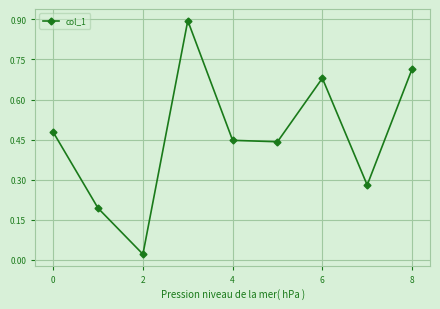

What is the sum of all values?

4.2